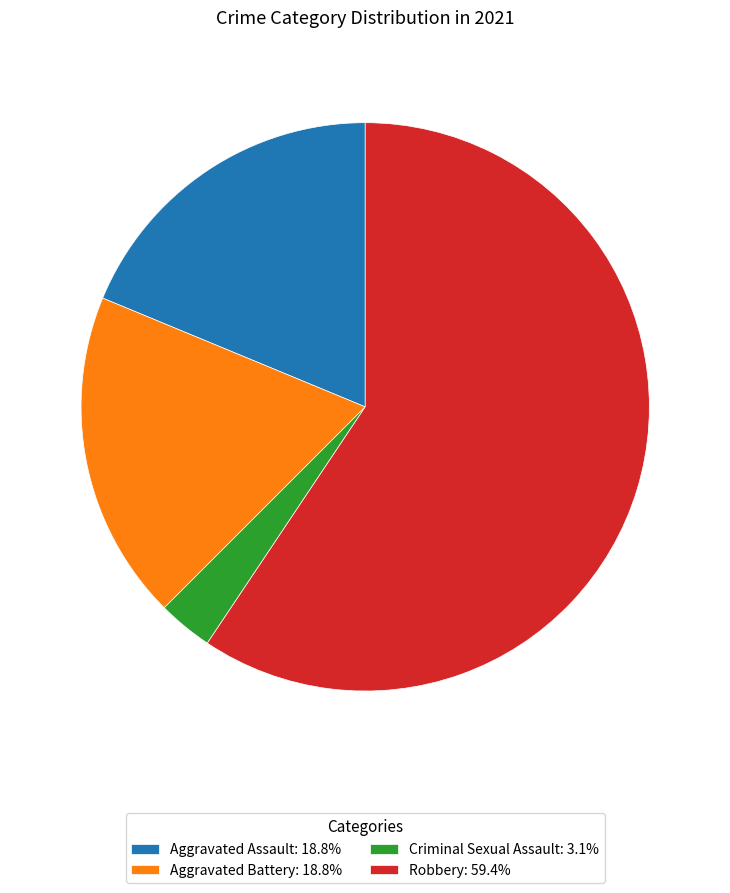

Approximately how many times larger is the value at Aggravated Assault: 18.8% compared to Robbery: 59.4%?

0.3